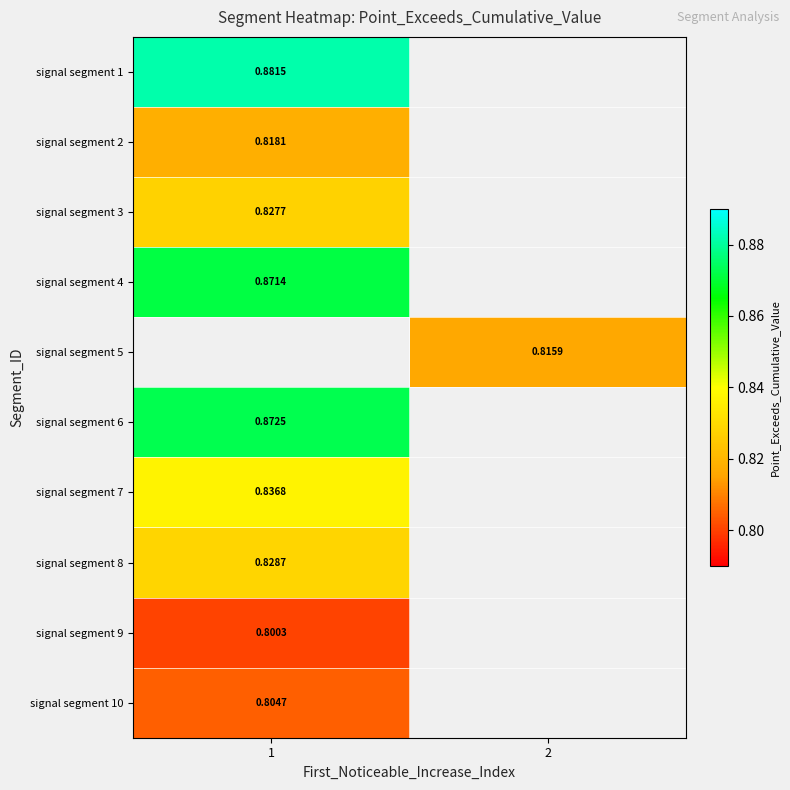

How many values in signal segment 9 are above zero?

1